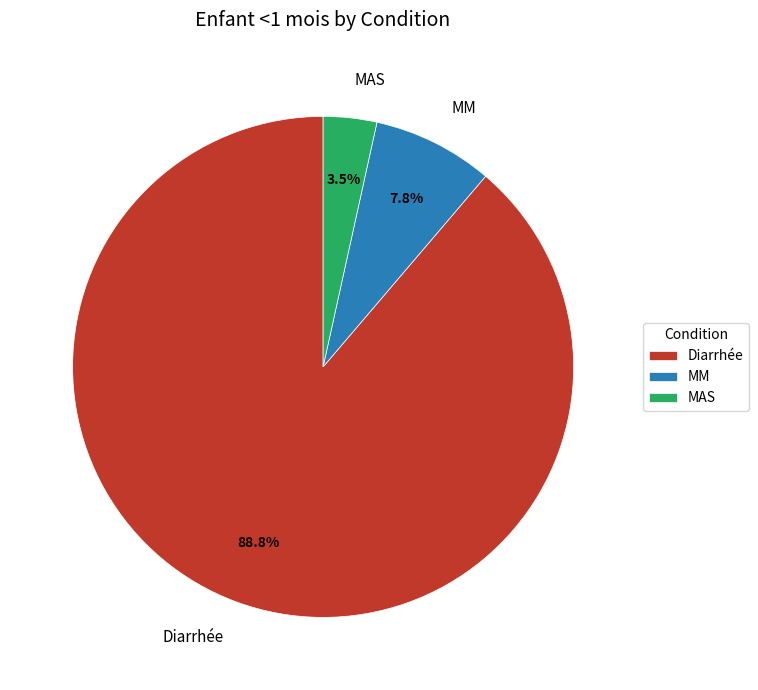

Count the number of slices in the pie.

3